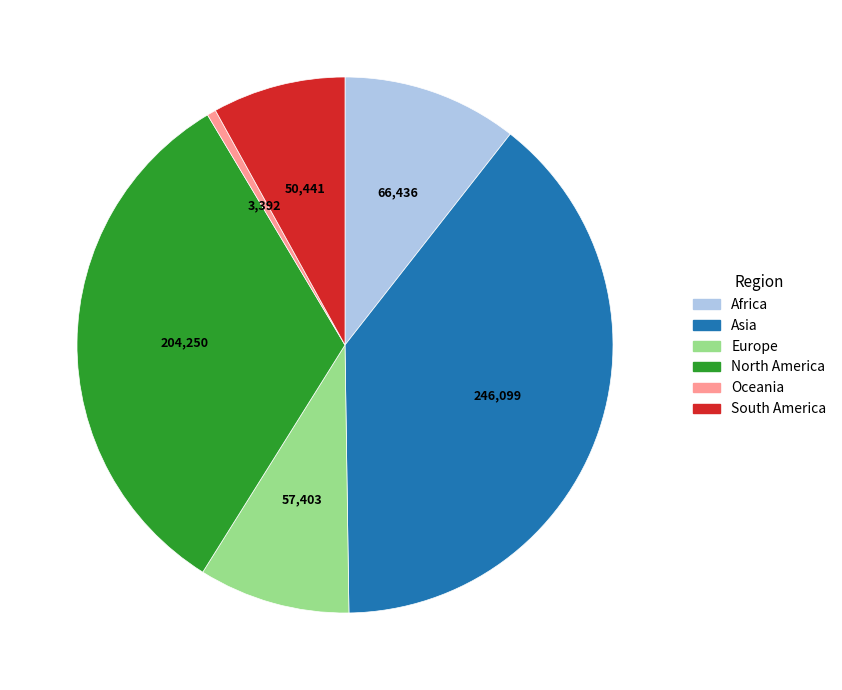

True or false: Oceania accounts for 11% of the total.

False